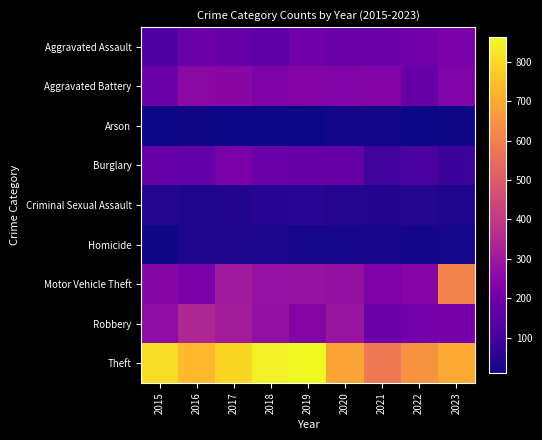

Count the number of categories in the chart.

9